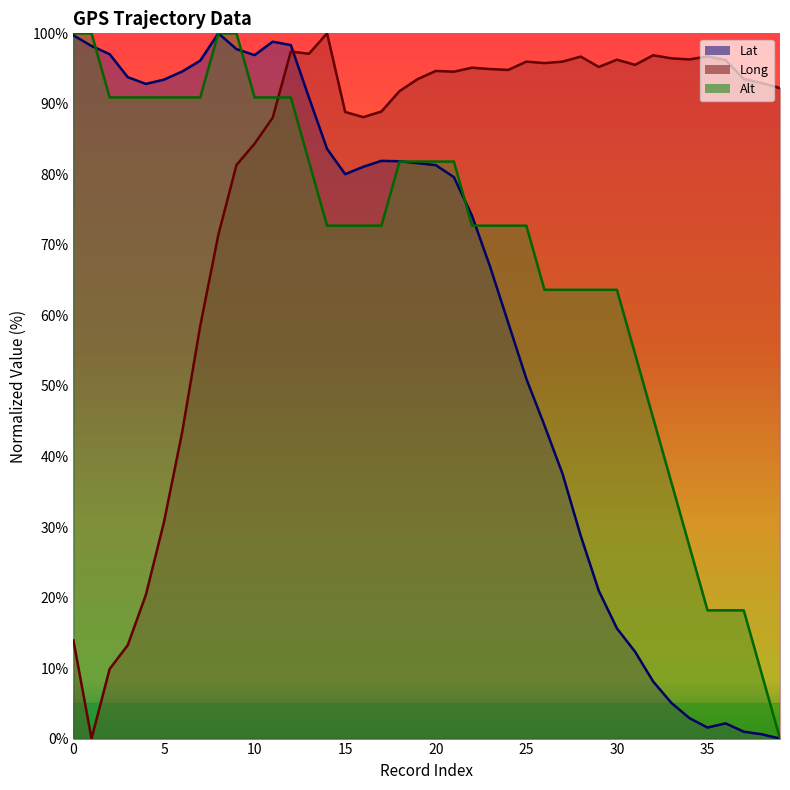

How many data points in Long are less than 94?

20